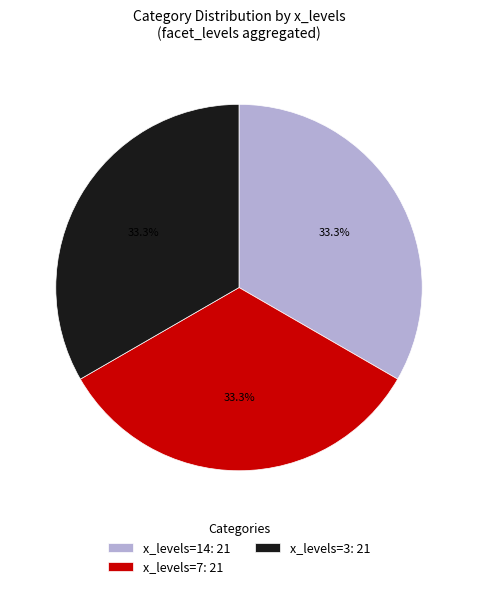

What is the total percentage of x_levels=7: 21 and x_levels=14: 21?

66.7%